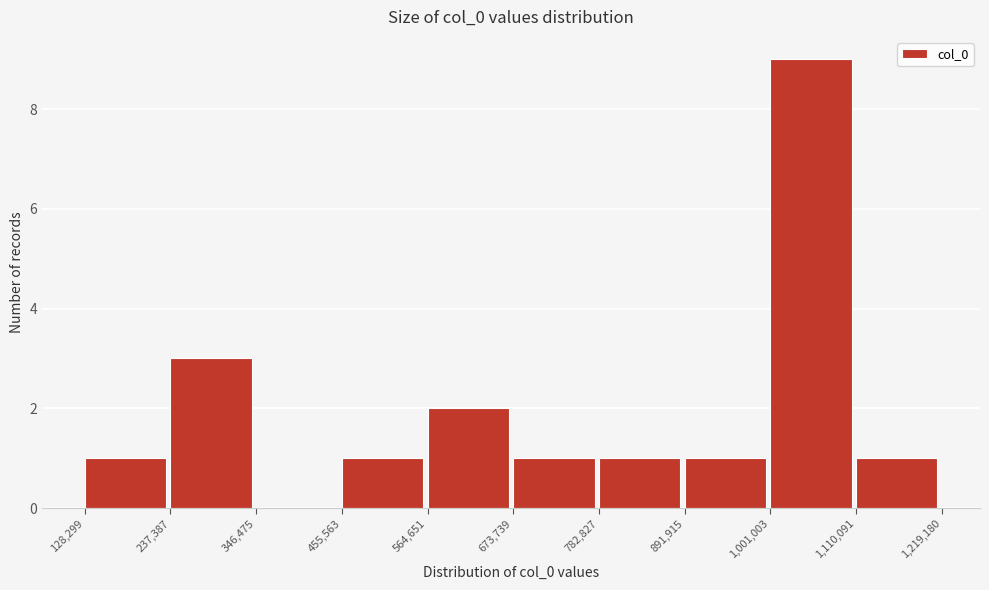

Which range on the x-axis has the tallest bar?

1,001,003 to 1,110,091